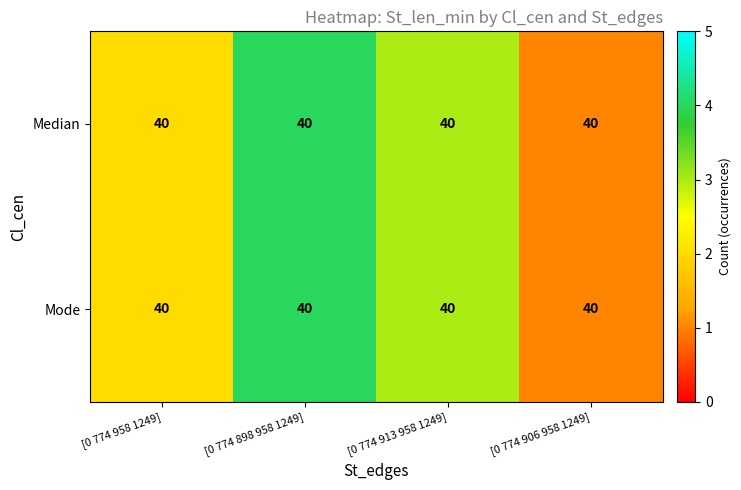

What is the minimum value shown in the chart?

1